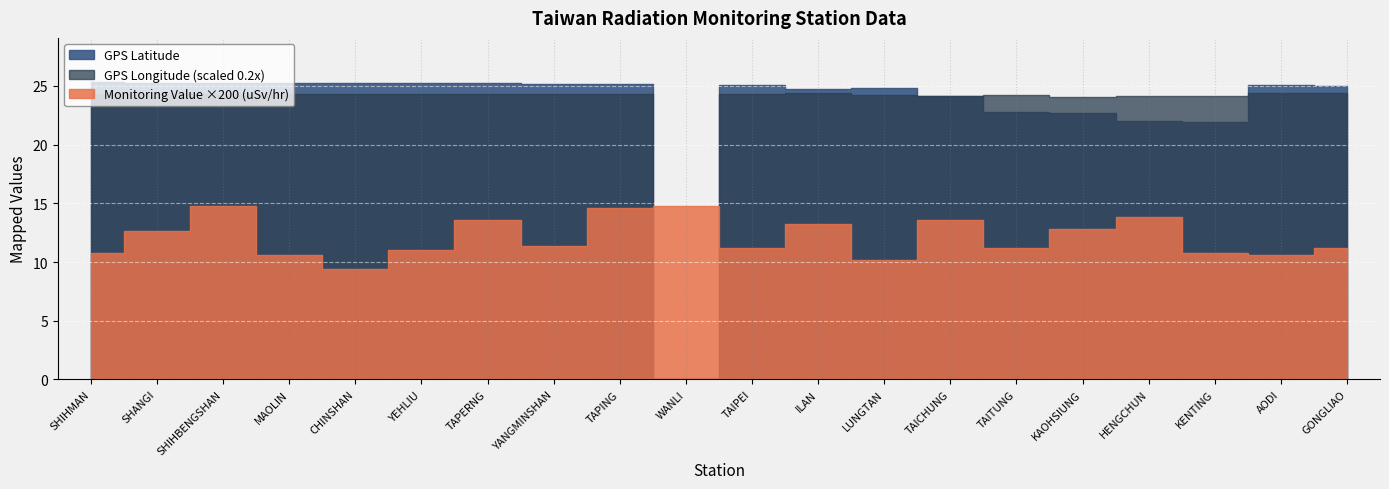

What are all the series names shown in the legend?

GPS Latitude, GPS Longitude, Monitoring Value (uSv/hr)